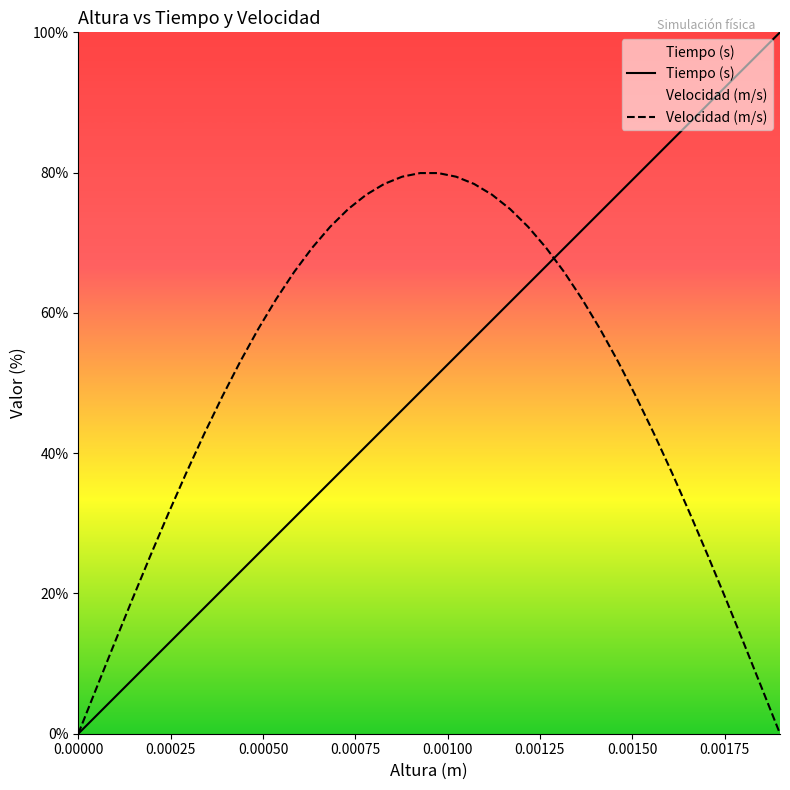

Which series has the largest range (max minus min)?

Tiempo (s)